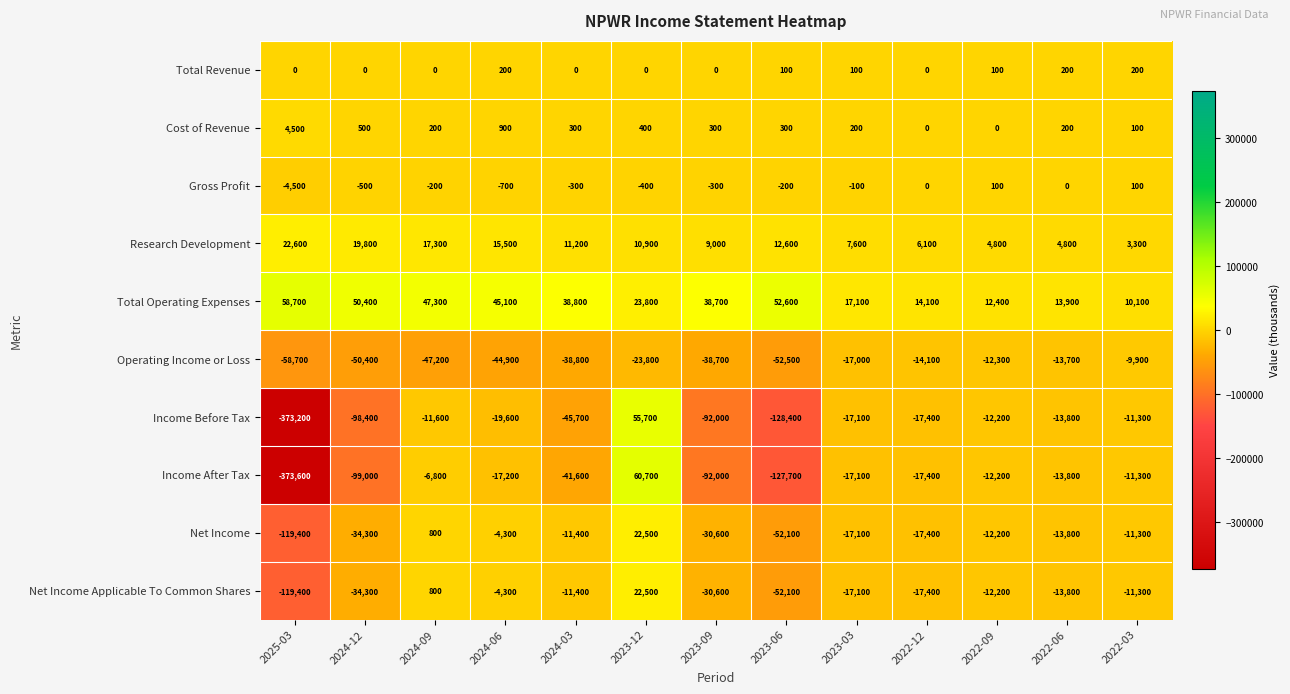

What is the difference between the second highest and minimum values in the Gross Profit series?

4600